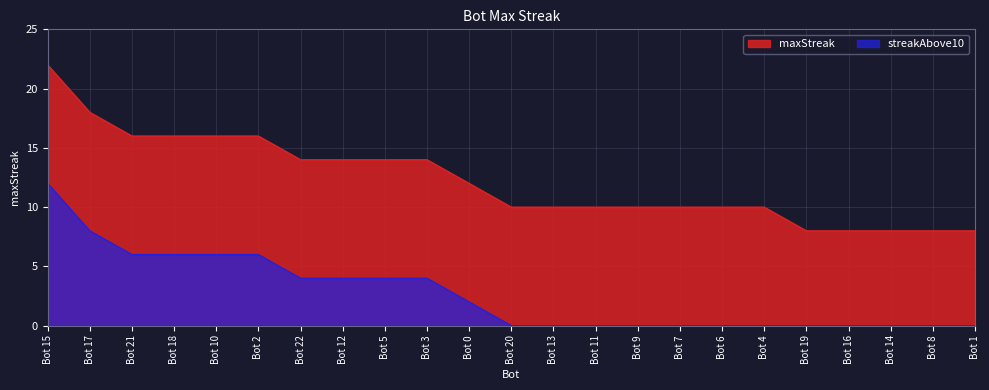

Does the chart display data point markers on the line(s)?

No